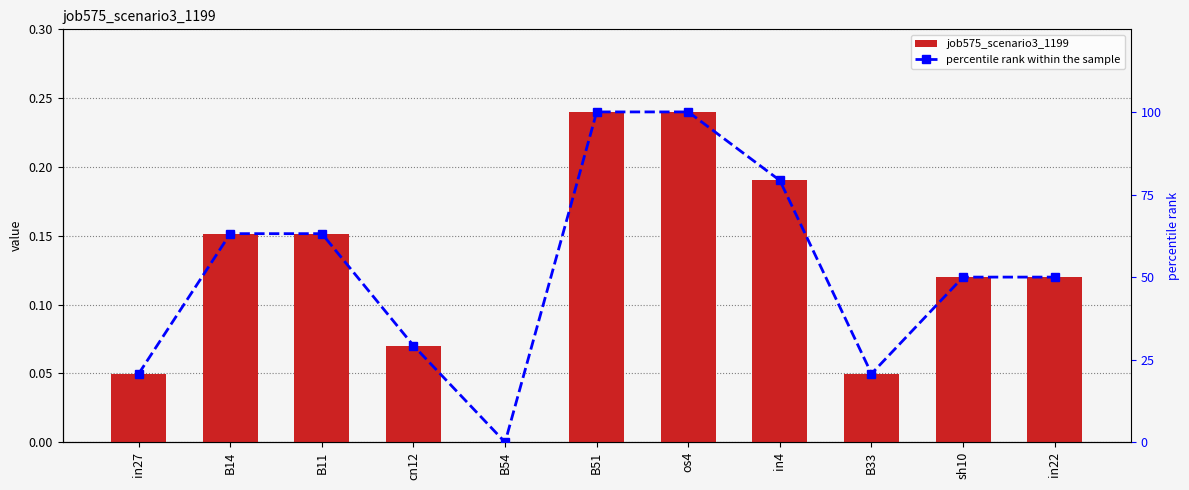

Reading right to left, list all the values displayed in this chart.

job575_scenario3_1199: 0.1	0.1	0.0	0.2	0.2	0.2	0.0	0.1	0.2	0.2	0.0
percentile rank within the sample: 50.0	50.0	20.8	79.2	100.0	100.0	0.0	29.2	63.2	63.2	20.8